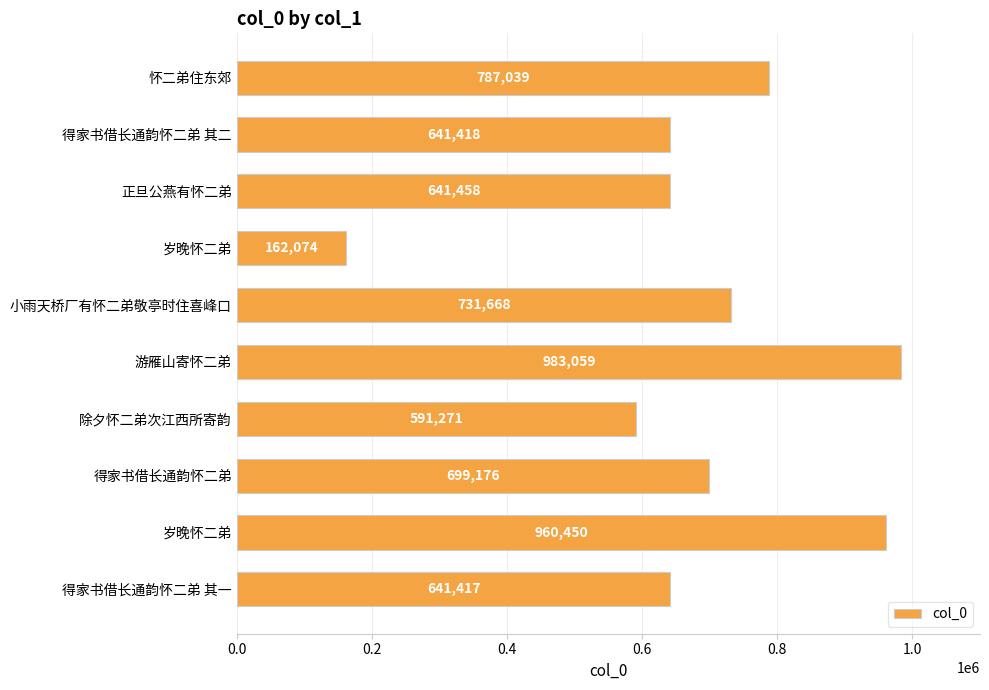

How many bars are there in total?

10